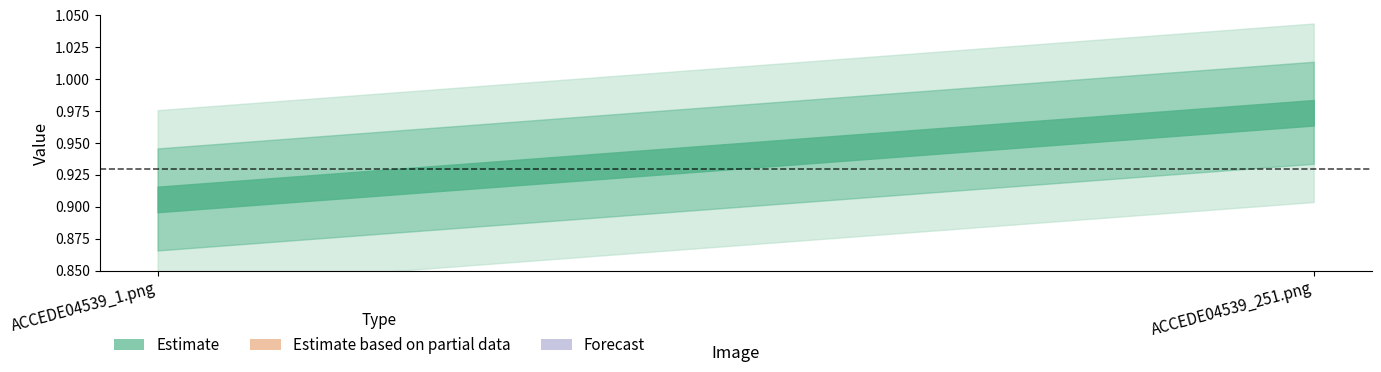

Rank the categories by value from lowest to highest.

ACCEDE04539_1.png, ACCEDE04539_251.png